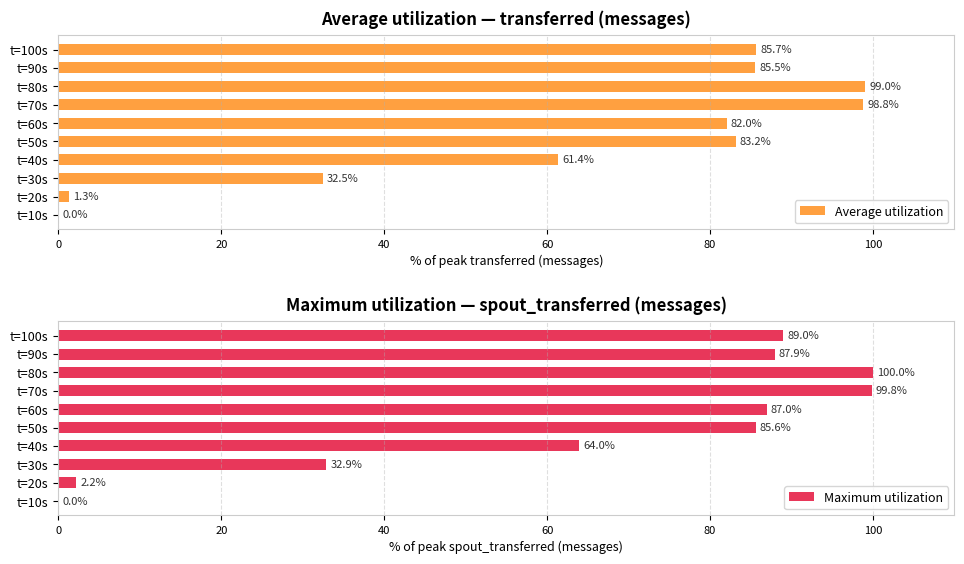

Where is Maximum utilization nearest to the value 50?

t=40s